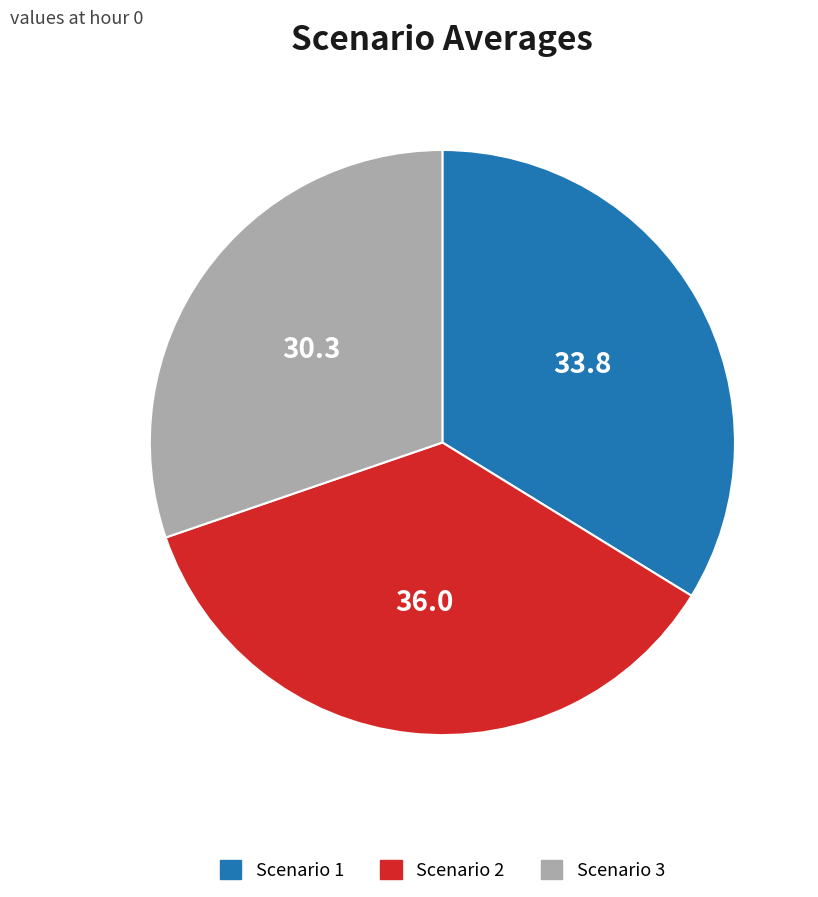

The Scenario 3 slice represents 37% of the pie. True or false?

False